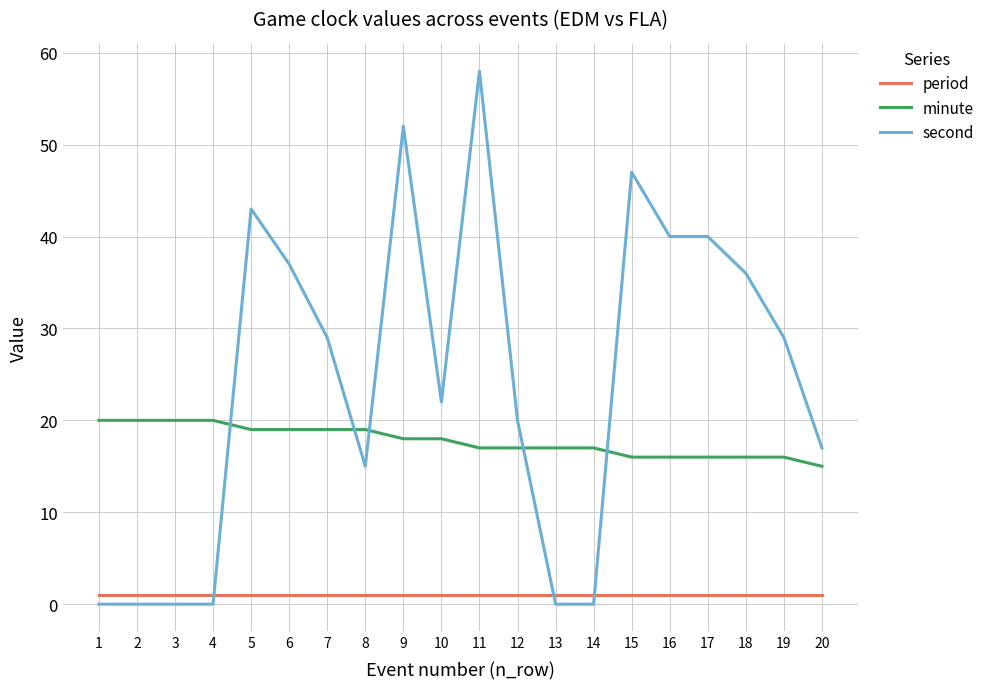

What is the difference between the highest and lowest values at 17?

39